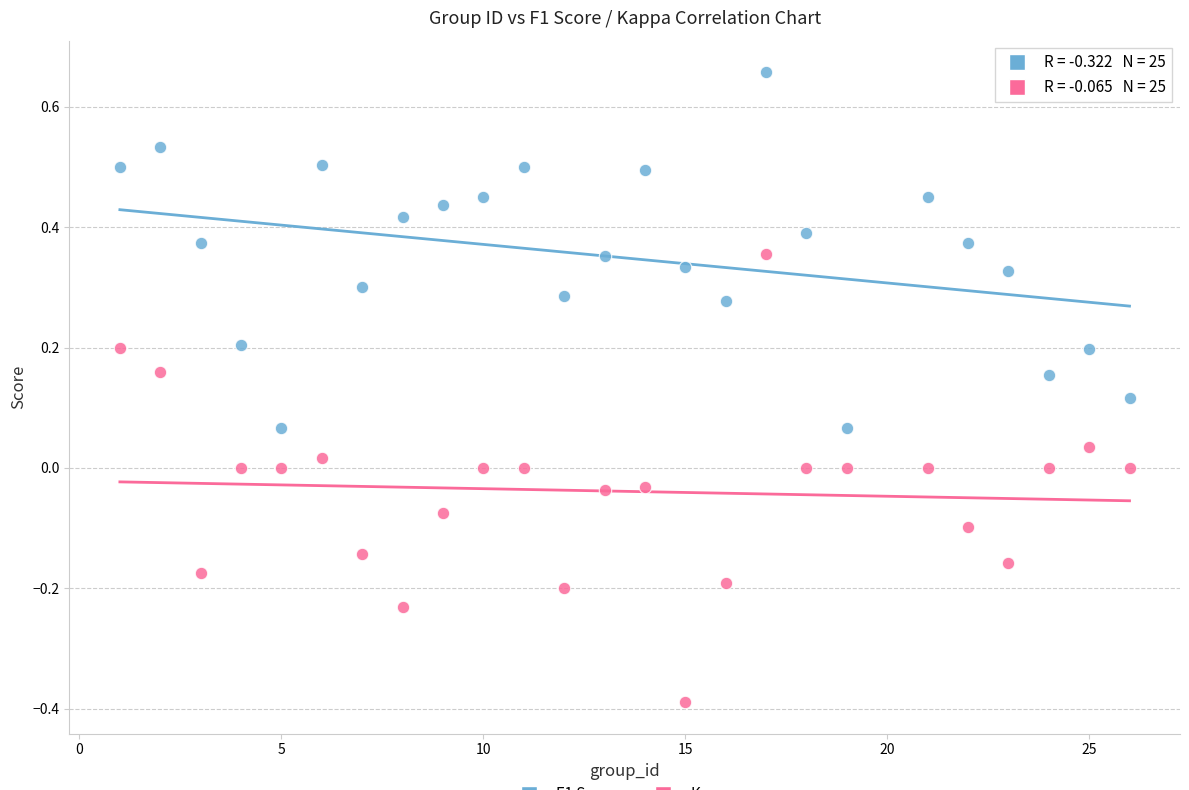

Across all data points, what is the range of Y values (max minus min)?

1.0